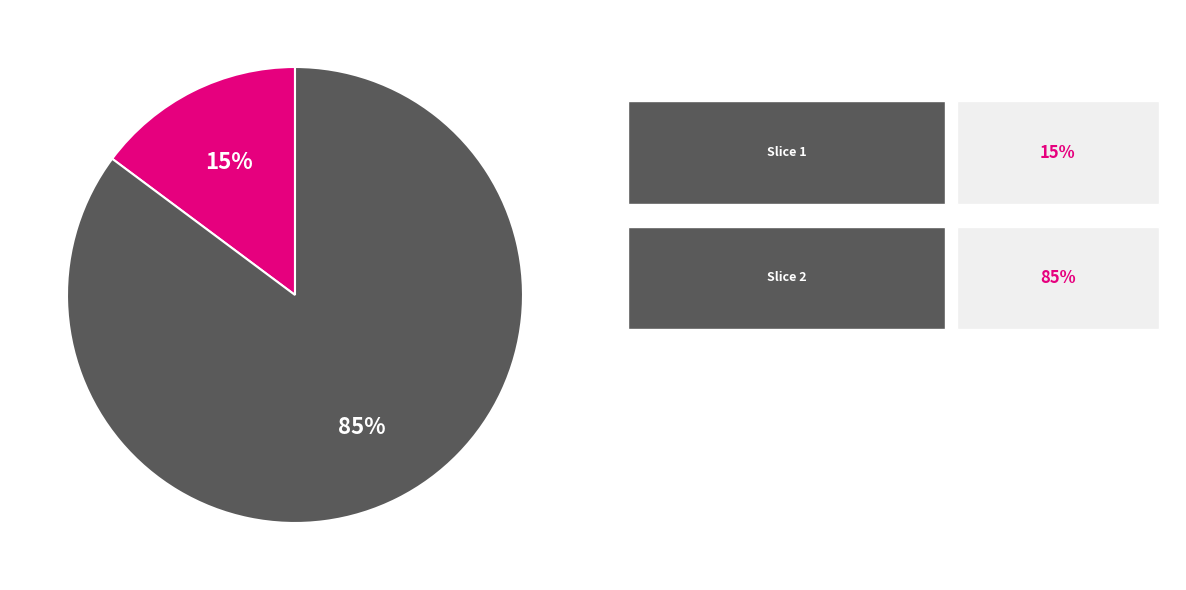

Does any single category account for the majority?

Yes